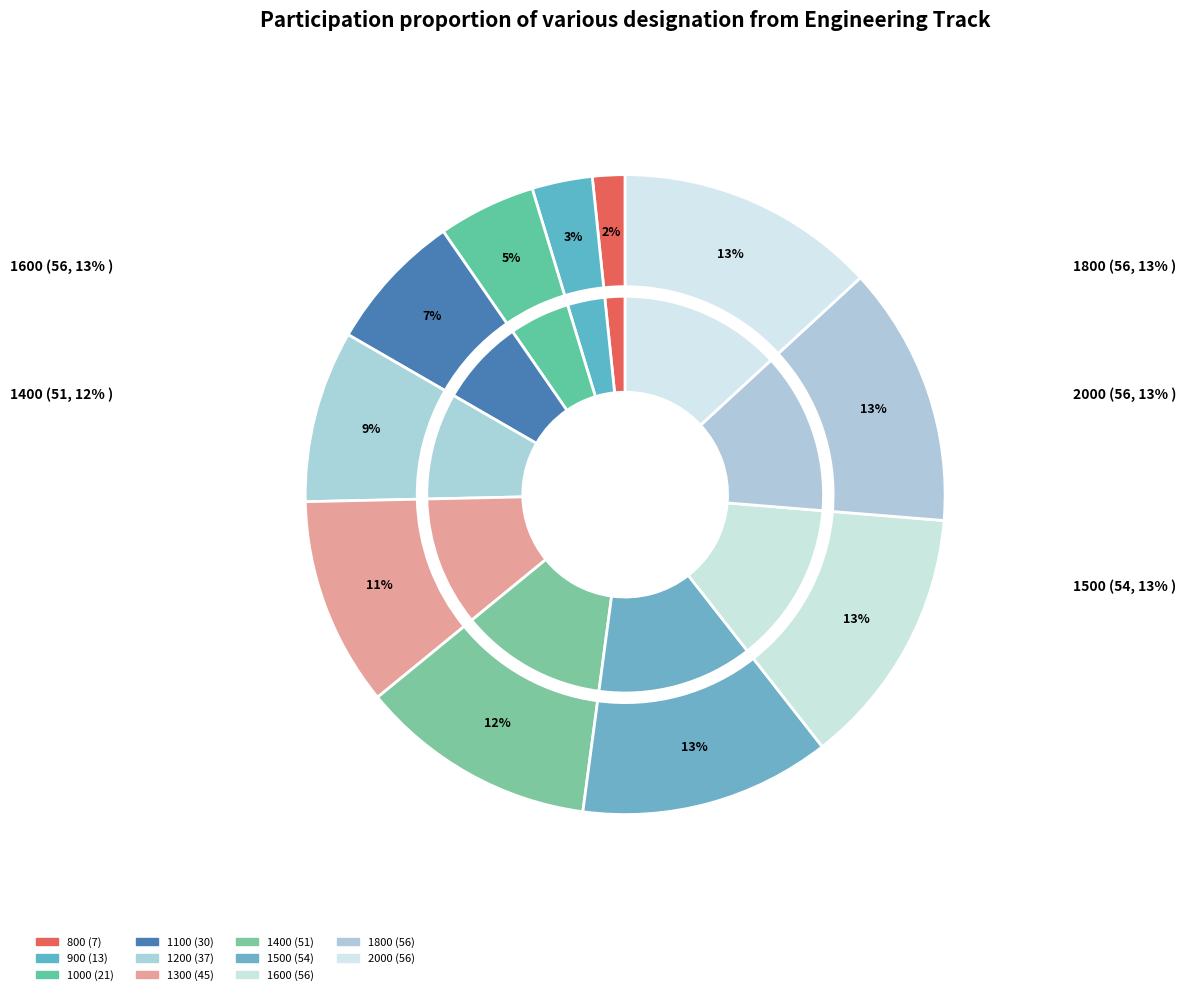

Which category has the smallest portion of the pie?

800